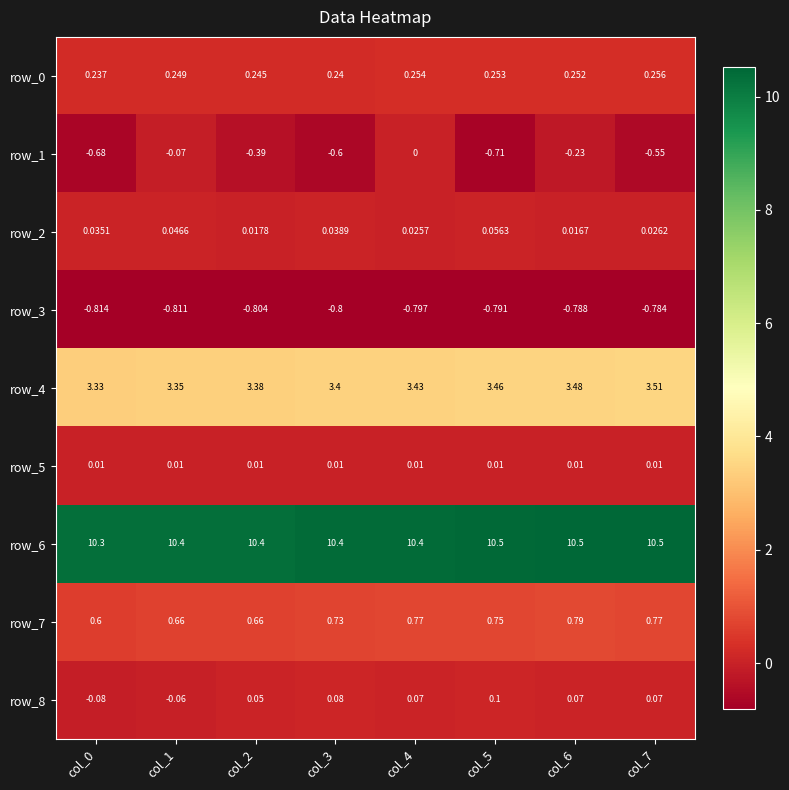

How many values in row_8 are above zero?

6